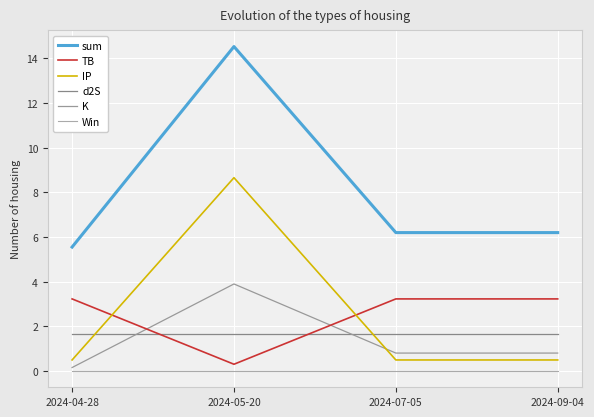

Rank the series at 2024-04-28 from highest to lowest value.

sum, TB, d2S, IP, K, Win